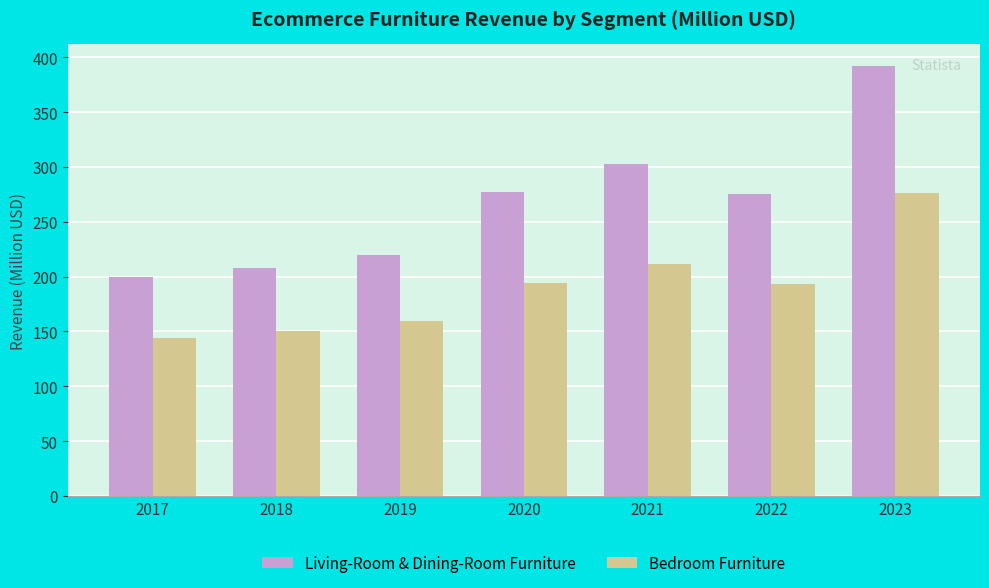

Count the number of data series in this chart.

2